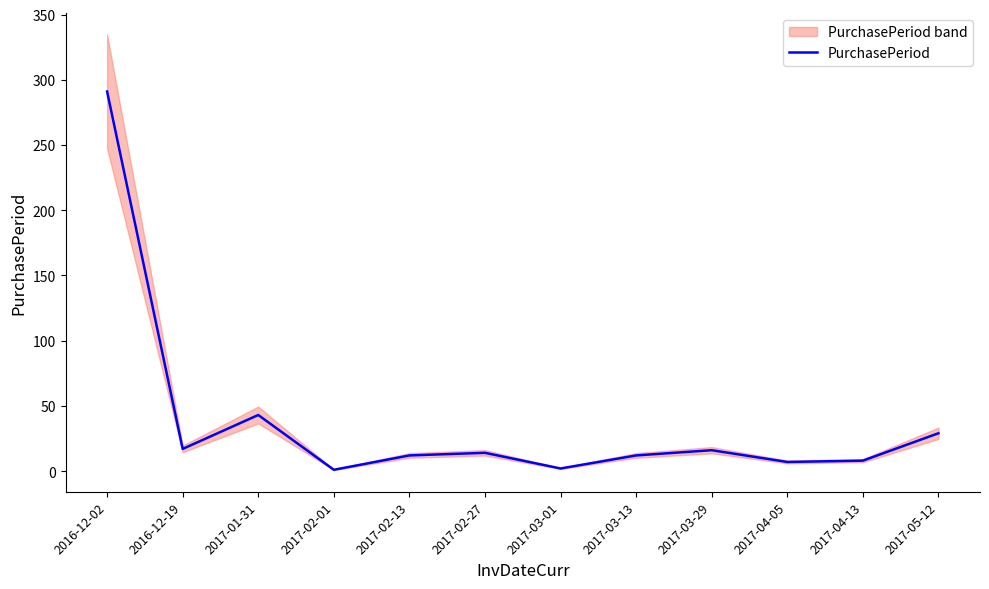

Rank the categories by value from highest to lowest.

2016-12-02, 2017-01-31, 2017-05-12, 2016-12-19, 2017-03-29, 2017-02-27, 2017-02-13, 2017-03-13, 2017-04-13, 2017-04-05, 2017-03-01, 2017-02-01